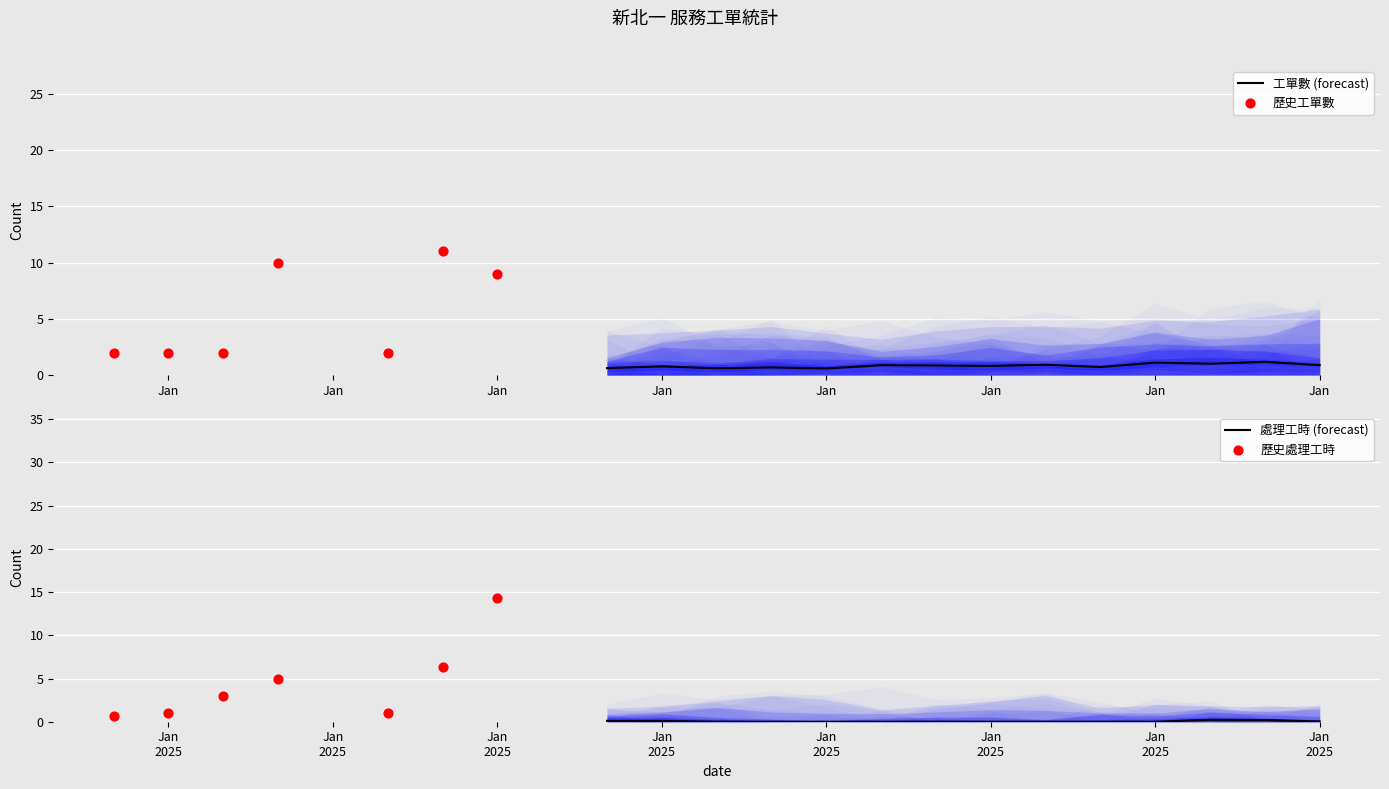

Is the value of 處理工時 at 1 greater than the value of 工單數 at 7?

No